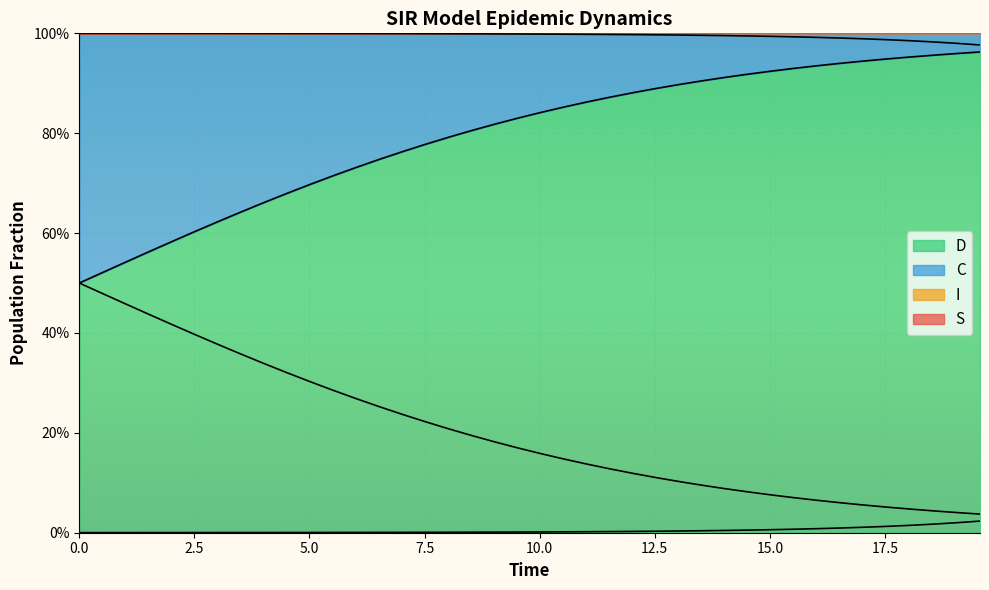

Is it true that C equals 0.2 at 25?

False